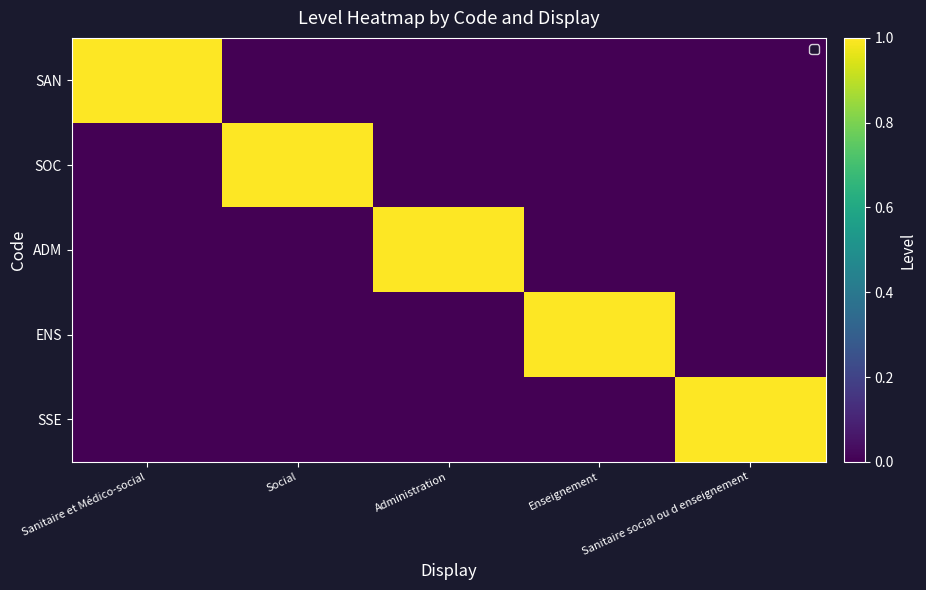

Reading right to left, extract all data points from this chart.

SAN: Sanitaire social ou d enseignement=0	Enseignement=0	Administration=0	Social=0	Sanitaire et Médico-social=1
SOC: Sanitaire social ou d enseignement=0	Enseignement=0	Administration=0	Social=1	Sanitaire et Médico-social=0
ADM: Sanitaire social ou d enseignement=0	Enseignement=0	Administration=1	Social=0	Sanitaire et Médico-social=0
ENS: Sanitaire social ou d enseignement=0	Enseignement=1	Administration=0	Social=0	Sanitaire et Médico-social=0
SSE: Sanitaire social ou d enseignement=1	Enseignement=0	Administration=0	Social=0	Sanitaire et Médico-social=0